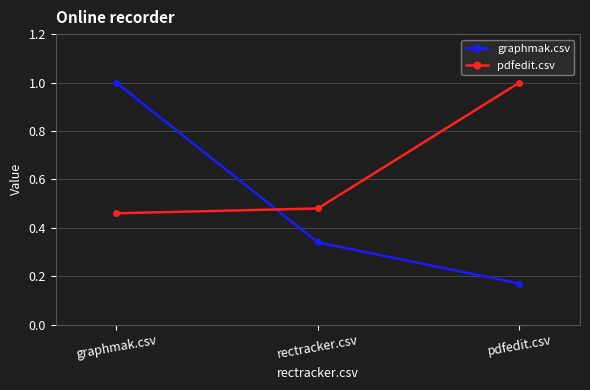

What are all the series names shown in the legend?

graphmak.csv, pdfedit.csv